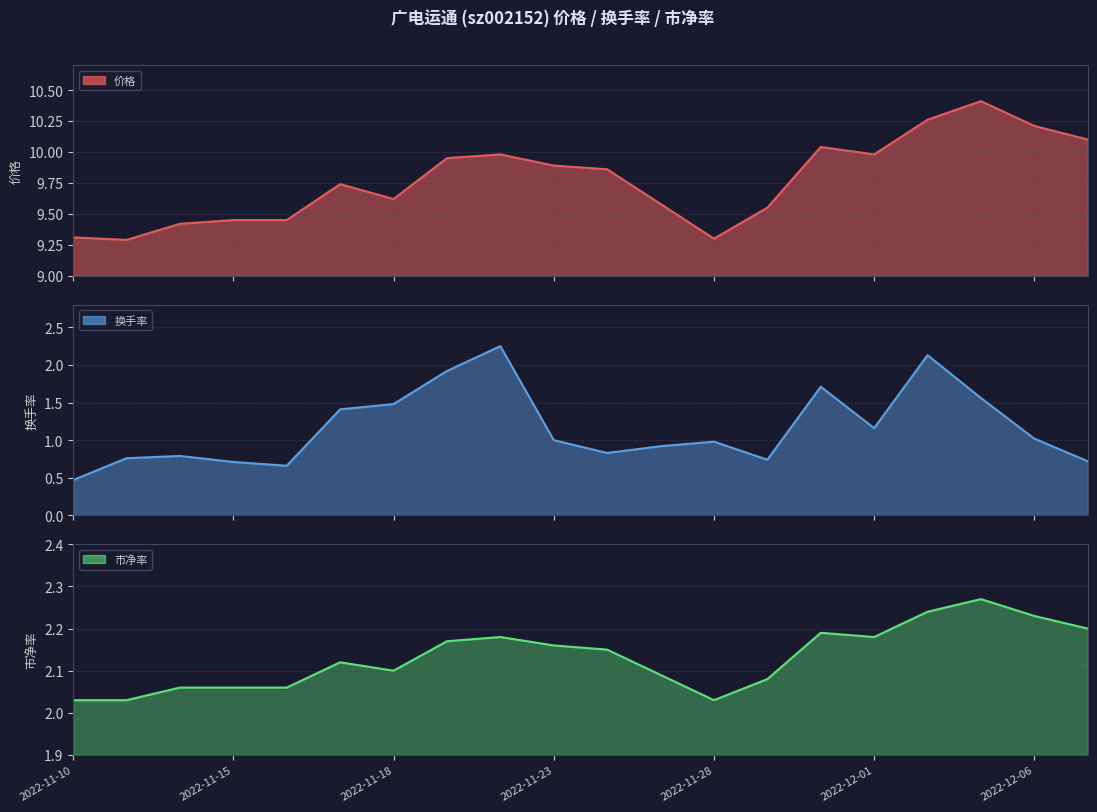

True or false: 换手率 and 价格 intersect in this chart.

False